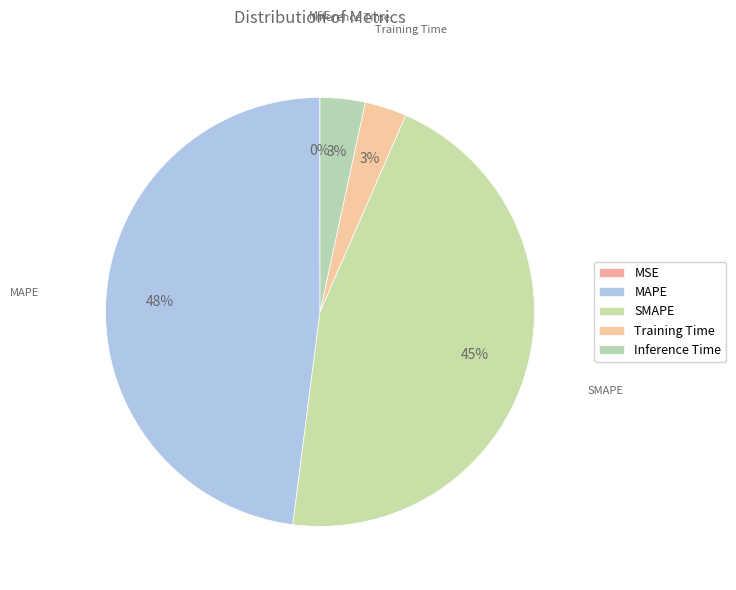

Does any single category account for the majority?

No